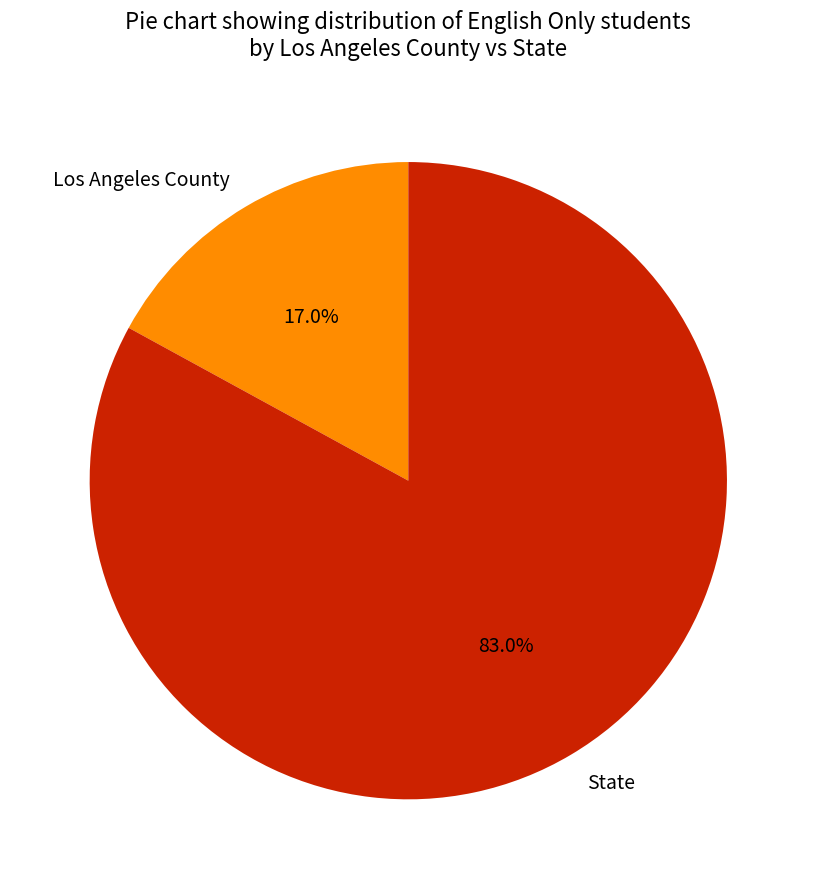

Does any single category account for the majority?

Yes